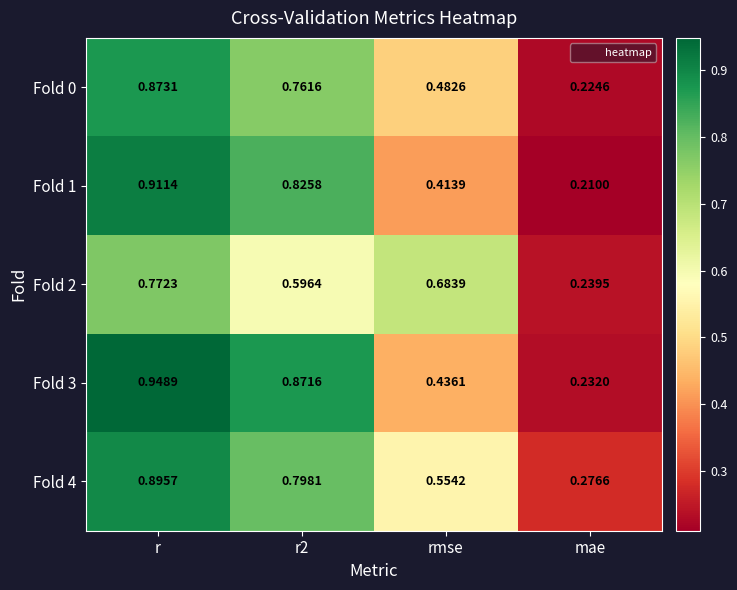

Which category has the lowest value in the Fold 2 series?

mae